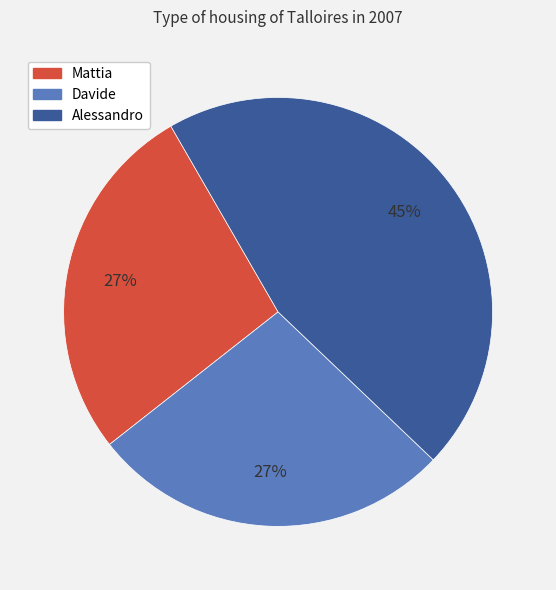

To the nearest percent, what percentage of the pie is Mattia?

27%